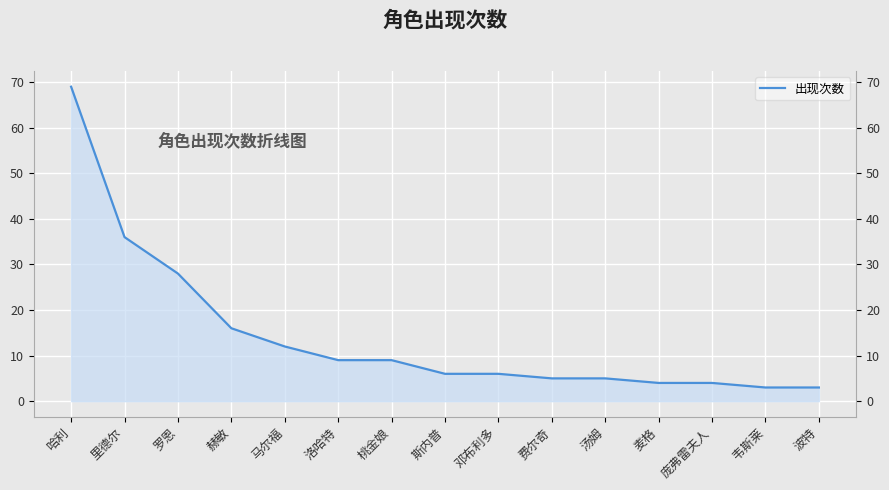

What is the change in value from 马尔福 to 桃金娘?

-3